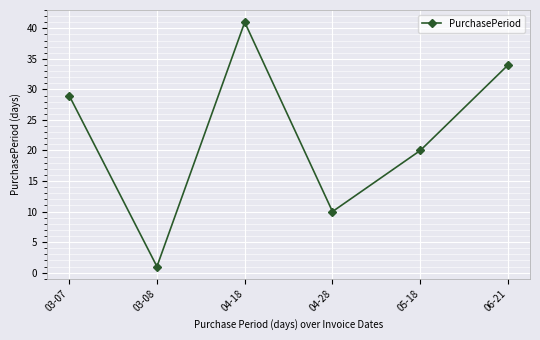

Reading right to left, list all the values displayed in this chart.

34	20	10	41	1	29